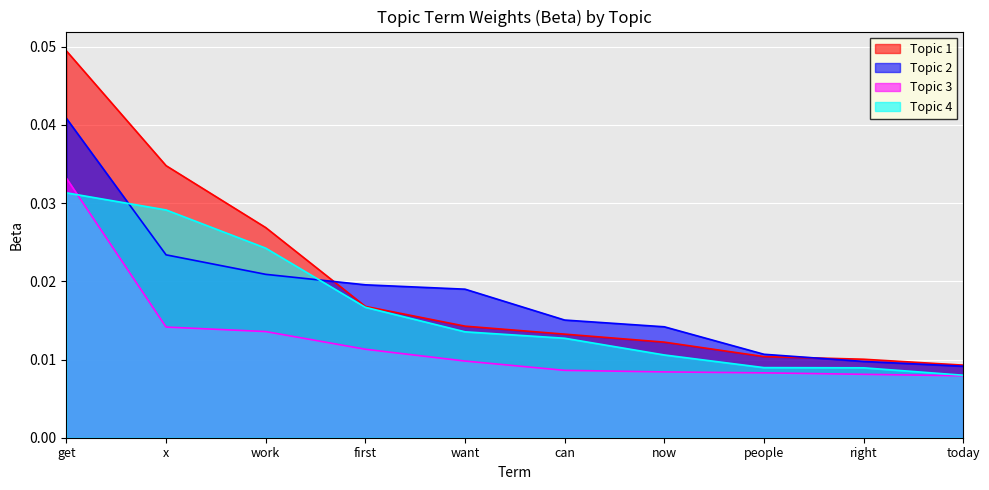

List the series in order of their overall mean, lowest first.

Topic 3, Topic 4, Topic 2, Topic 1